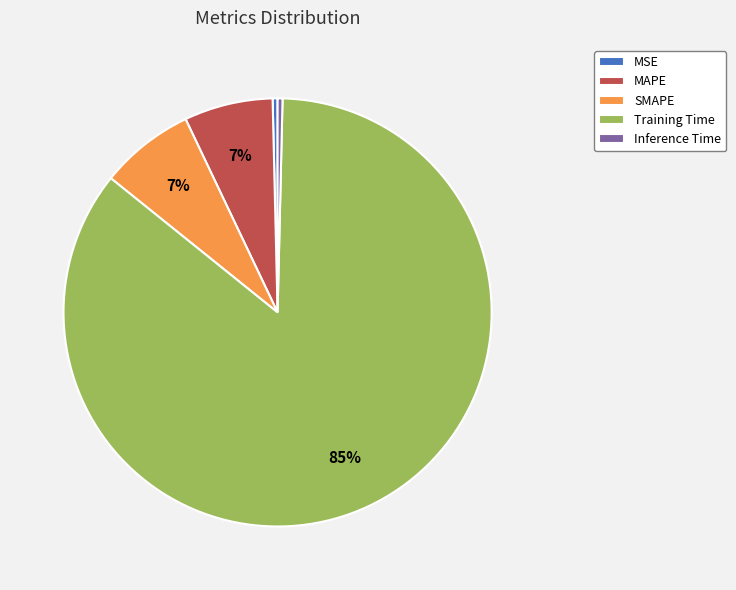

What percentage is the SMAPE slice, to the nearest percent?

7%